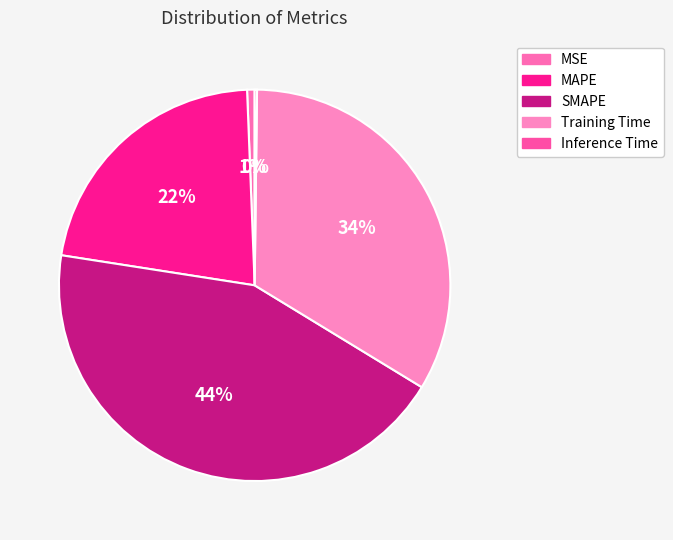

To the nearest percent, what portion does SMAPE represent?

44%